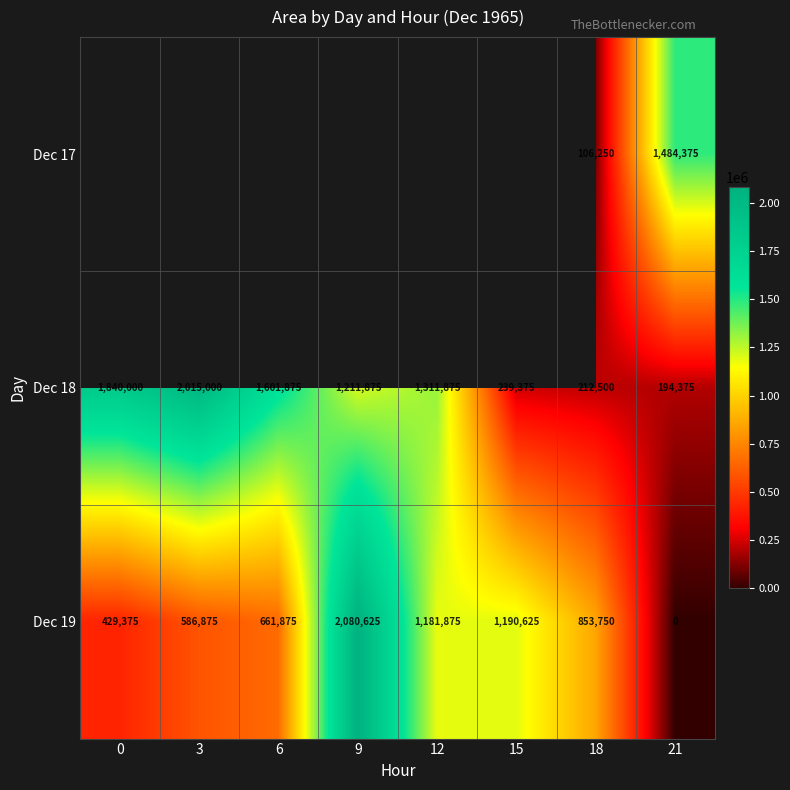

What is the difference between the second highest and second lowest values in the Dec 19 series?

761250